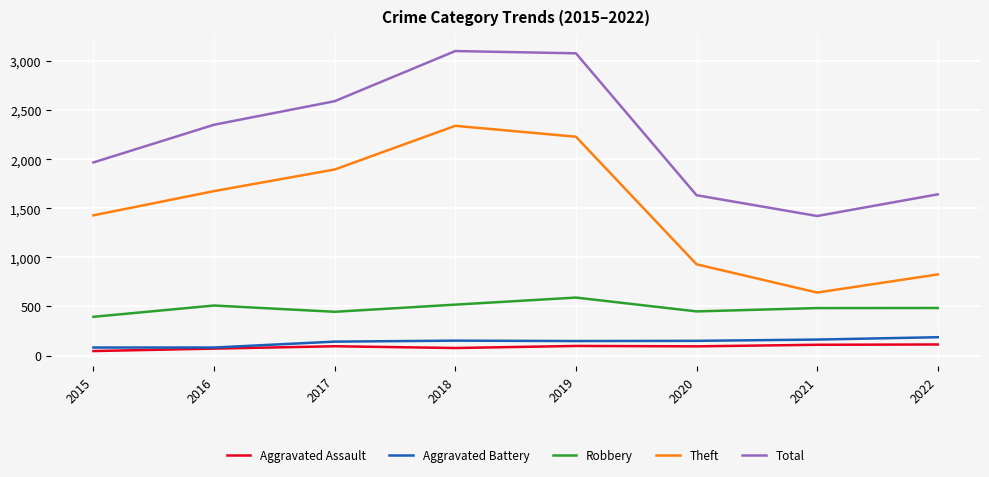

Where is the first local minimum for Theft?

2021